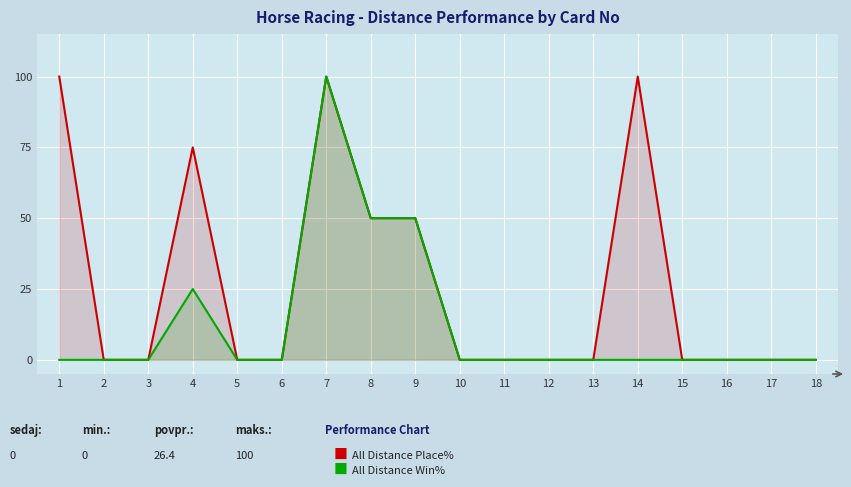

Rank the series by their maximum value, from highest to lowest.

All Distance Place%, All Distance Win%